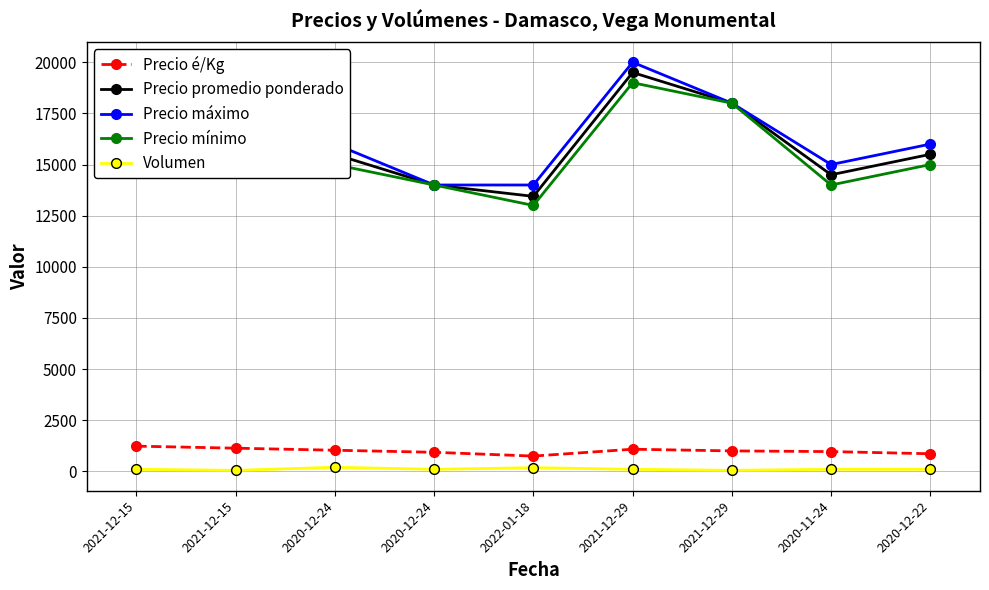

Reading left to right, list all the values displayed in this chart.

Precio é/Kg: 2021-12-15=1233	2021-12-15=1133	2020-12-24=1033	2020-12-24=933	2022-01-18=747	2021-12-29=1083	2021-12-29=1000	2020-11-24=967	2020-12-22=861
Precio promedio ponderado: 2021-12-15=18500	2021-12-15=17000	2020-12-24=15500	2020-12-24=14000	2022-01-18=13444	2021-12-29=19500	2021-12-29=18000	2020-11-24=14500	2020-12-22=15500
Precio máximo: 2021-12-15=19000	2021-12-15=17000	2020-12-24=16000	2020-12-24=14000	2022-01-18=14000	2021-12-29=20000	2021-12-29=18000	2020-11-24=15000	2020-12-22=16000
Precio mínimo: 2021-12-15=18000	2021-12-15=17000	2020-12-24=15000	2020-12-24=14000	2022-01-18=13000	2021-12-29=19000	2021-12-29=18000	2020-11-24=14000	2020-12-22=15000
Volumen: 2021-12-15=100	2021-12-15=50	2020-12-24=200	2020-12-24=100	2022-01-18=180	2021-12-29=100	2021-12-29=50	2020-11-24=100	2020-12-22=100